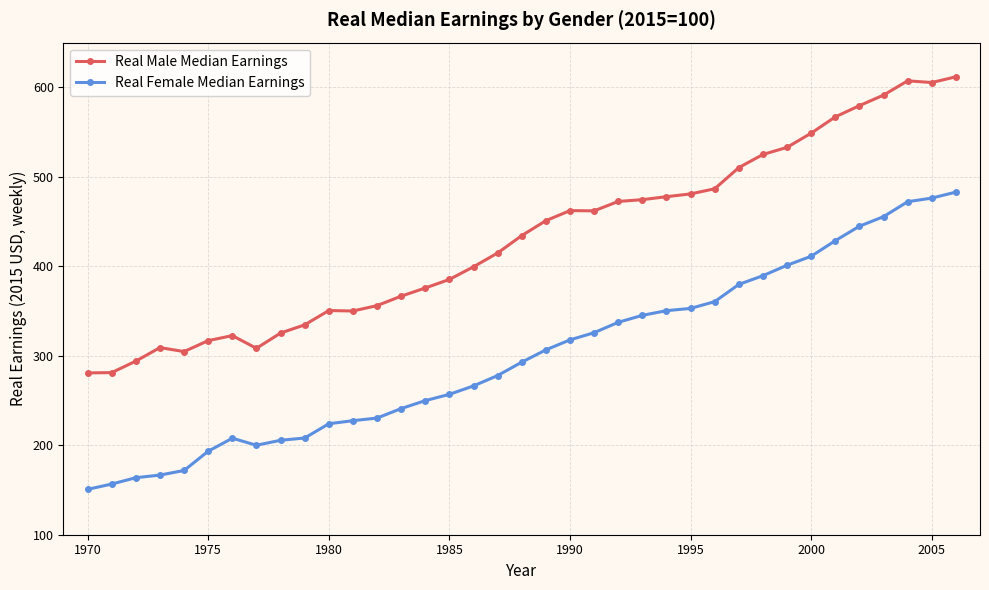

What are all the series names shown in the legend?

Real Male Median Earnings, Real Female Median Earnings